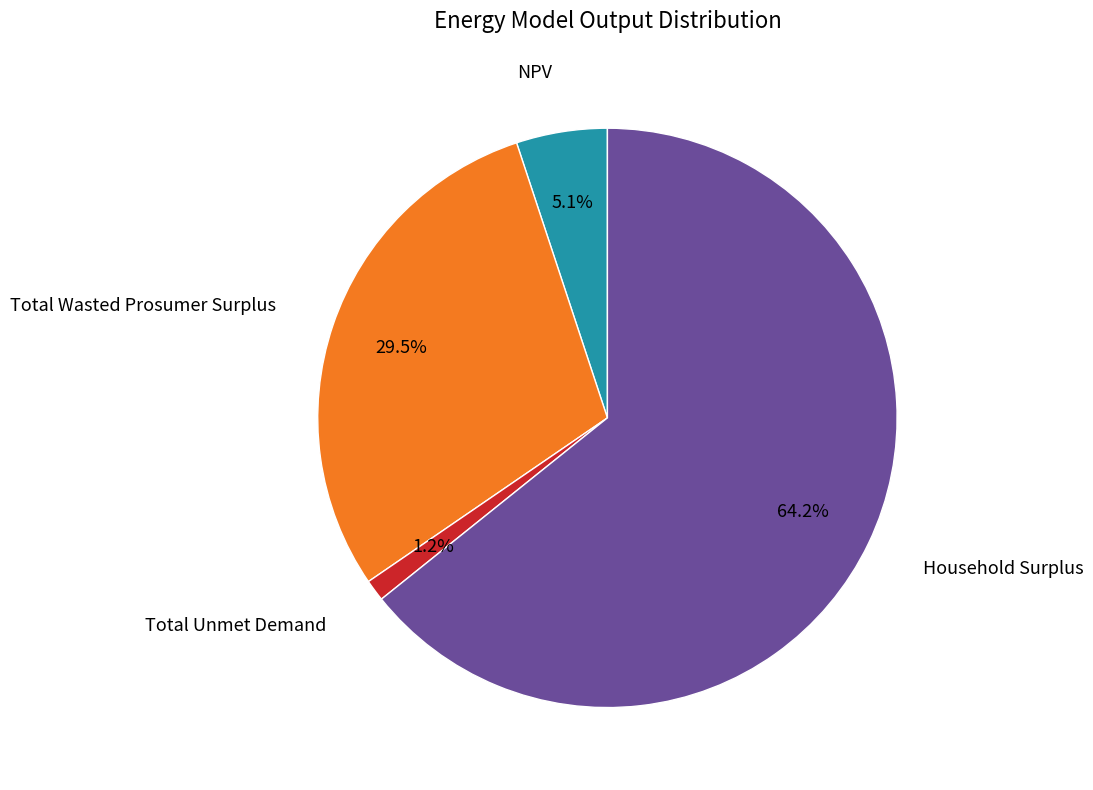

Does any single category account for the majority?

Yes